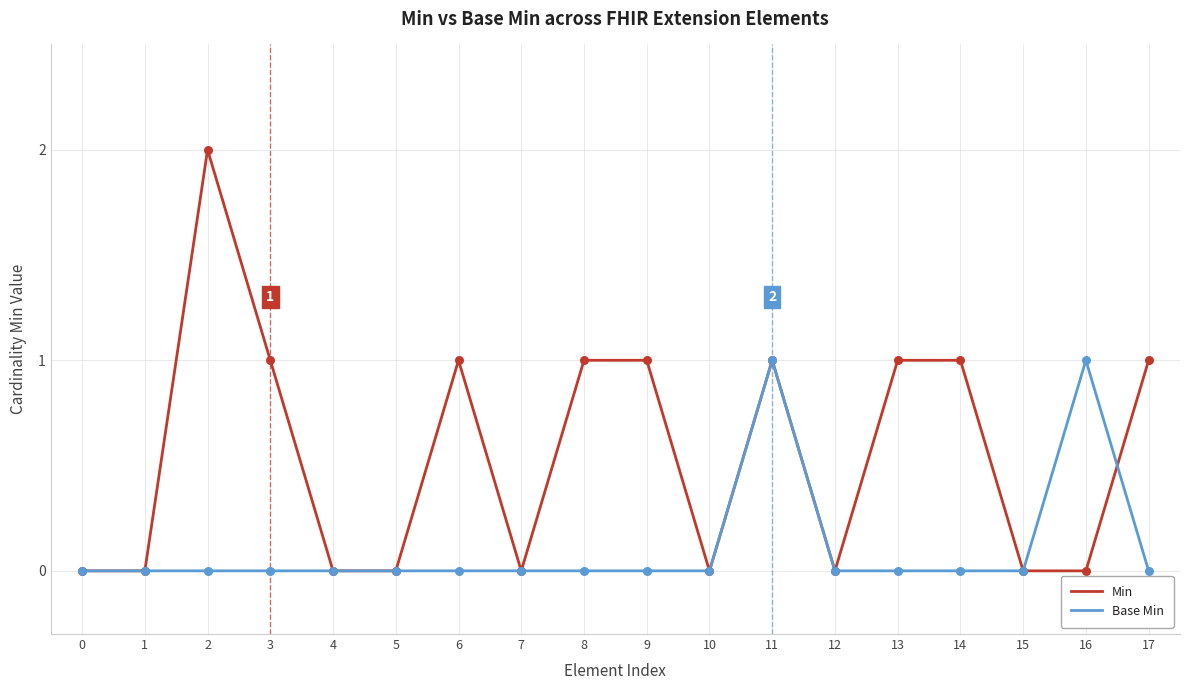

Which series has the largest total across all categories?

Min